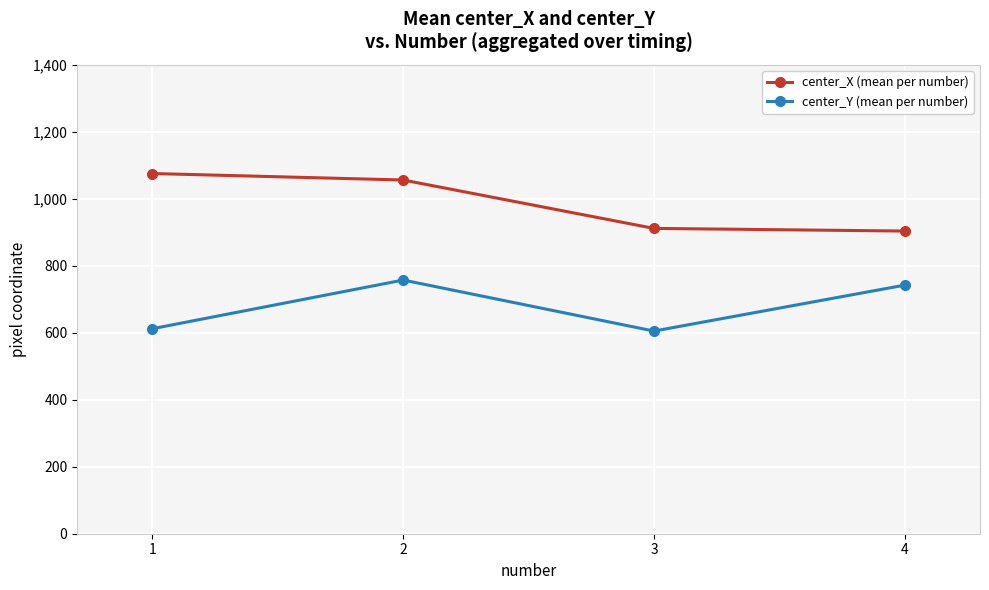

What is the maximum value for center_X (mean per number)?

1075.5